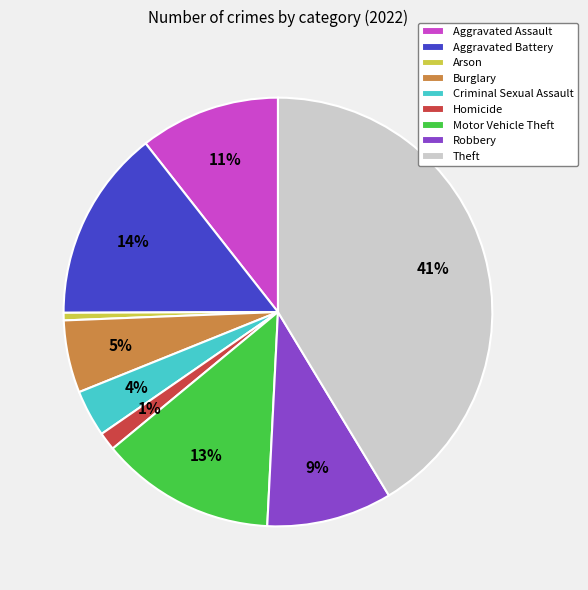

Do Motor Vehicle Theft and Burglary together represent more than half of the pie?

No